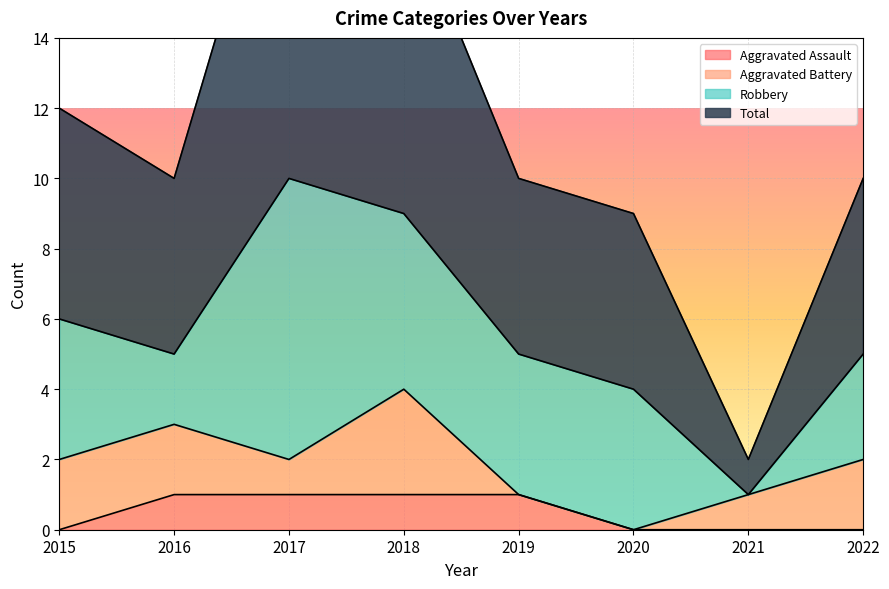

How many interior local peaks does the Total series have?

1